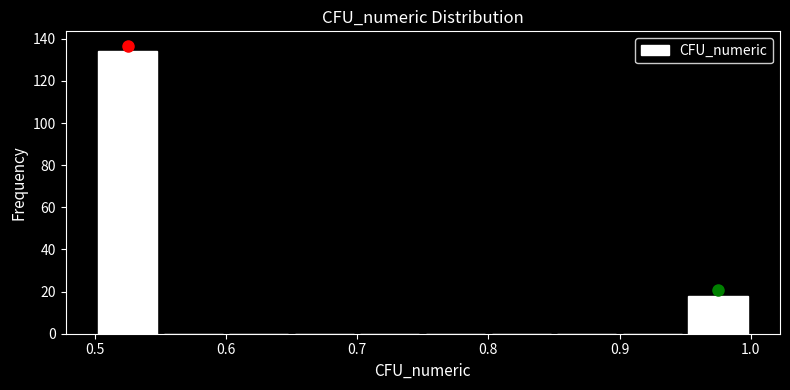

Reading left to right, transcribe this chart: for each bar, give the range it covers on the x-axis and its height. The values are not printed on the chart, so give them approximately, as read against the axis.

0.50 to 0.55: 134
0.55 to 0.60: 0
0.60 to 0.65: 0
0.65 to 0.70: 0
0.70 to 0.75: 0
0.75 to 0.80: 0
0.80 to 0.85: 0
0.85 to 0.90: 0
0.90 to 0.95: 0
0.95 to 1.00: 18